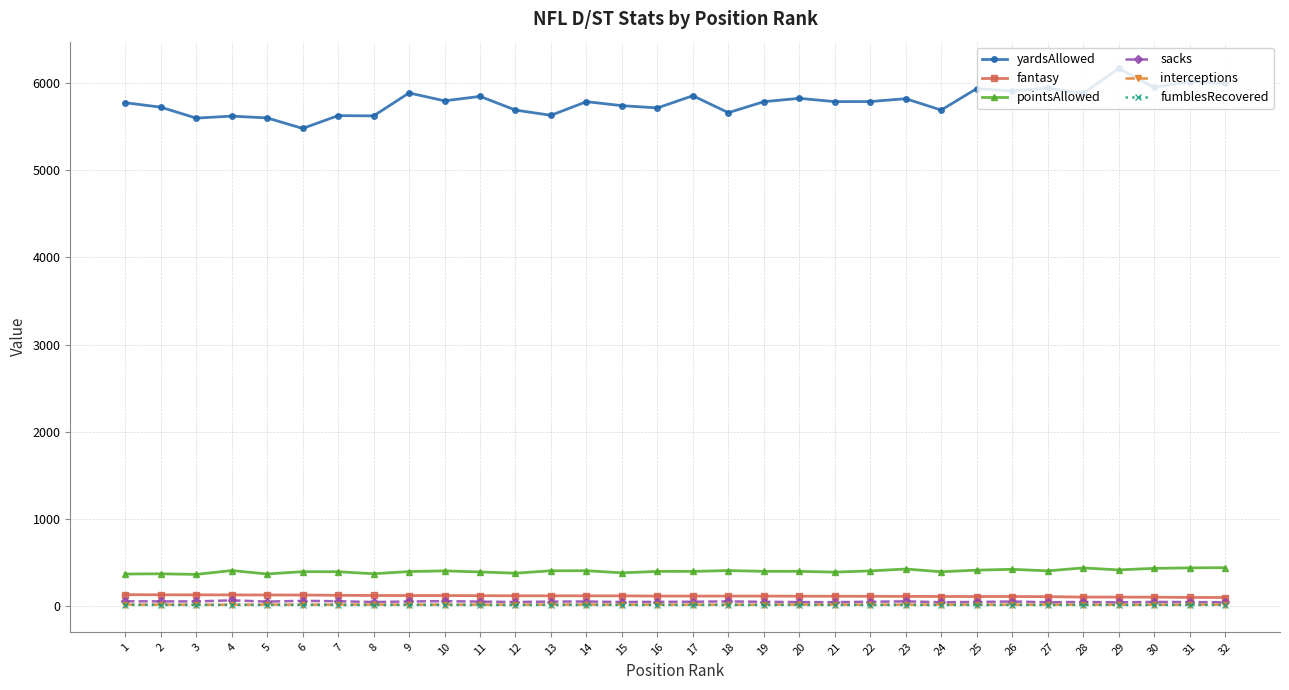

Which series has the largest range (max minus min)?

yardsAllowed